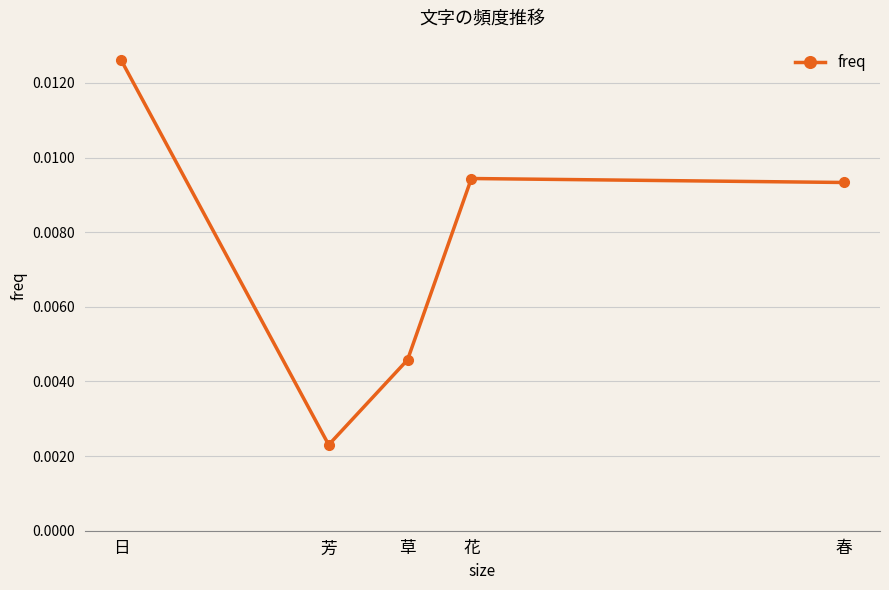

List the labels in order of value, largest first.

日, 花, 春, 草, 芳